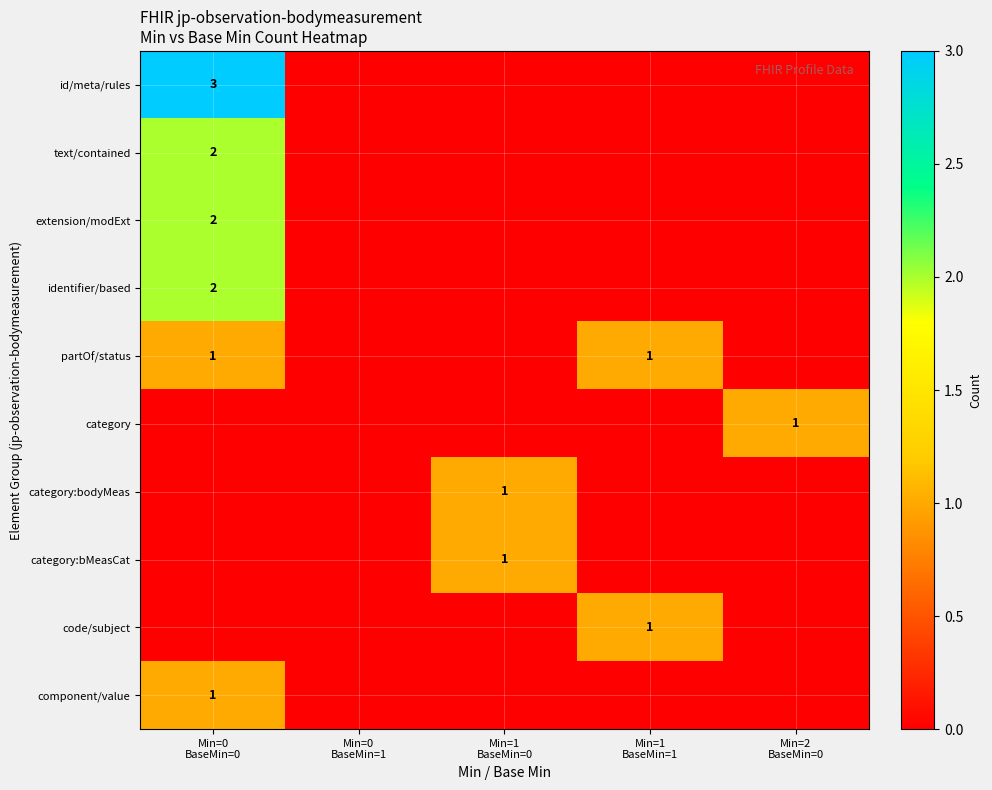

At which label is id/meta/rules closest to 1?

Min=0 BaseMin=1